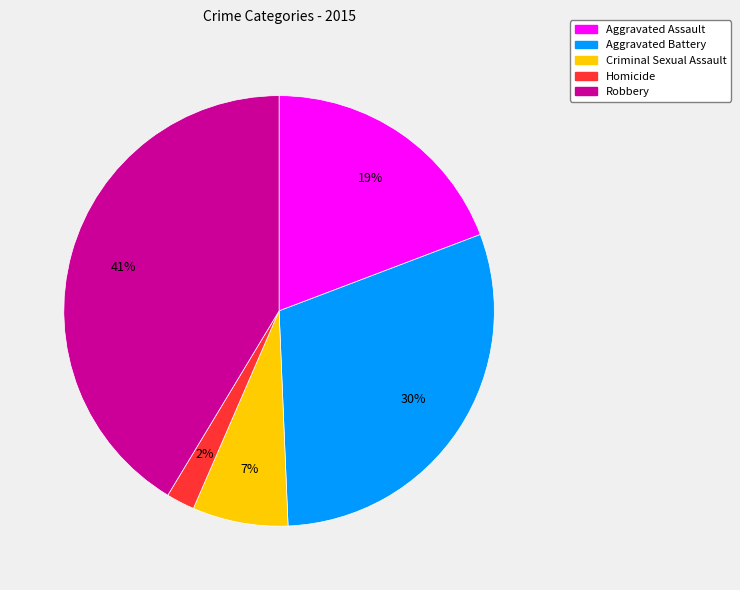

Count the number of slices in the pie.

5